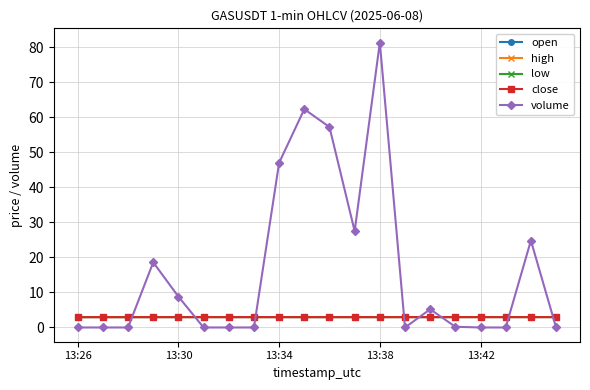

Reading right to left, transcribe all the data shown in this chart.

open: 3.0	3.0	3.0	3.0	3.0	3.0	3.0	3.0	3.0	3.0	3.0	3.0	3.0	3.0	3.0	3.0	3.0	3.0	3.0	3.0
high: 3.0	3.0	3.0	3.0	3.0	3.0	3.0	3.0	3.0	3.0	3.0	3.0	3.0	3.0	3.0	3.0	3.0	3.0	3.0	3.0
low: 3.0	3.0	3.0	3.0	3.0	3.0	3.0	3.0	3.0	3.0	3.0	3.0	3.0	3.0	3.0	3.0	3.0	3.0	3.0	3.0
close: 3.0	3.0	3.0	3.0	3.0	3.0	3.0	3.0	3.0	3.0	3.0	3.0	3.0	3.0	3.0	3.0	3.0	3.0	3.0	3.0
volume: 0.0	24.8	0.0	0.0	0.2	5.2	0.0	81.3	27.5	57.2	62.3	47.0	0.0	0.0	0.0	8.8	18.6	0.0	0.0	0.0